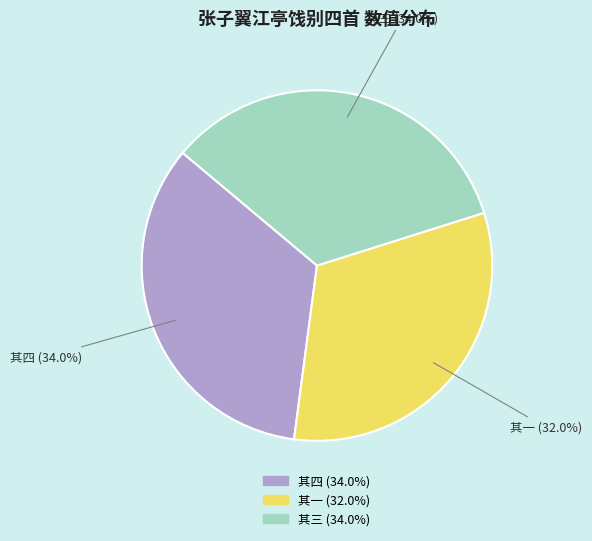

Is 其四 (34.0%) the majority of the pie?

No